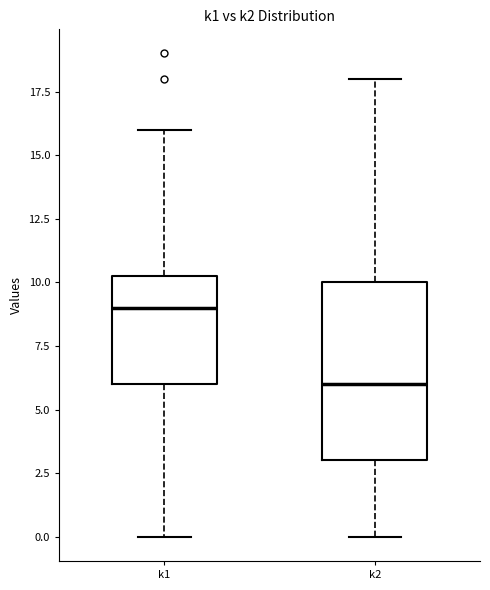

Reading left to right, transcribe this box plot: for each box, give where its median line is, the range the box spans, and where its two whiskers end, as read against the y-axis. The values are not printed on the chart, so give them approximately, as read against the axis.

k1: median 9.0, box 6.0 to 10.5, whiskers 0.0 to 16.0
k2: median 6.0, box 3.0 to 10.0, whiskers 0.0 to 18.0